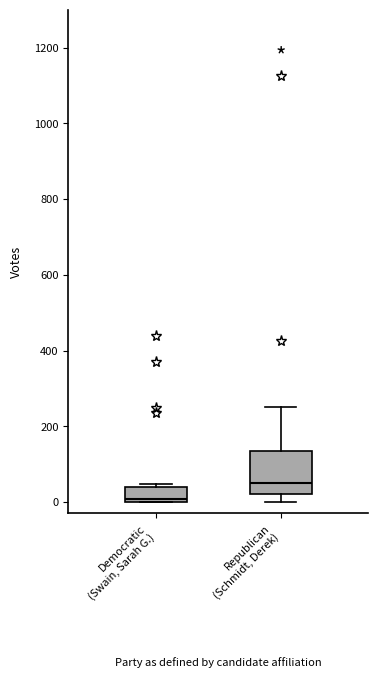

Comparing the boxes themselves (not the whiskers), which one is the tallest?

Republican (Schmidt, Derek)